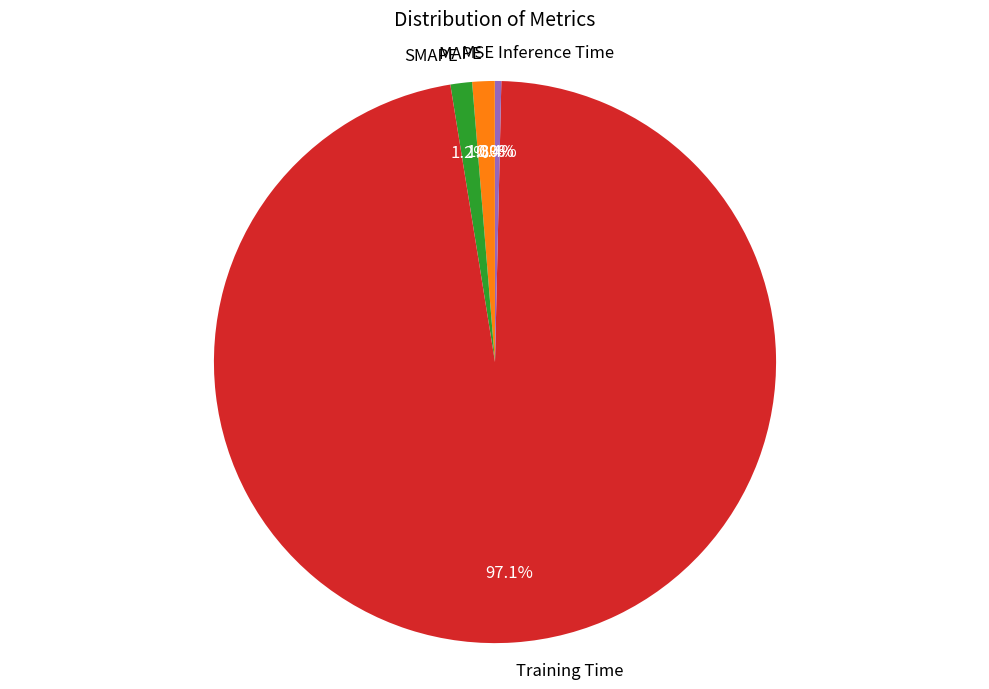

How much of the chart is everything except Inference Time?

99.6%